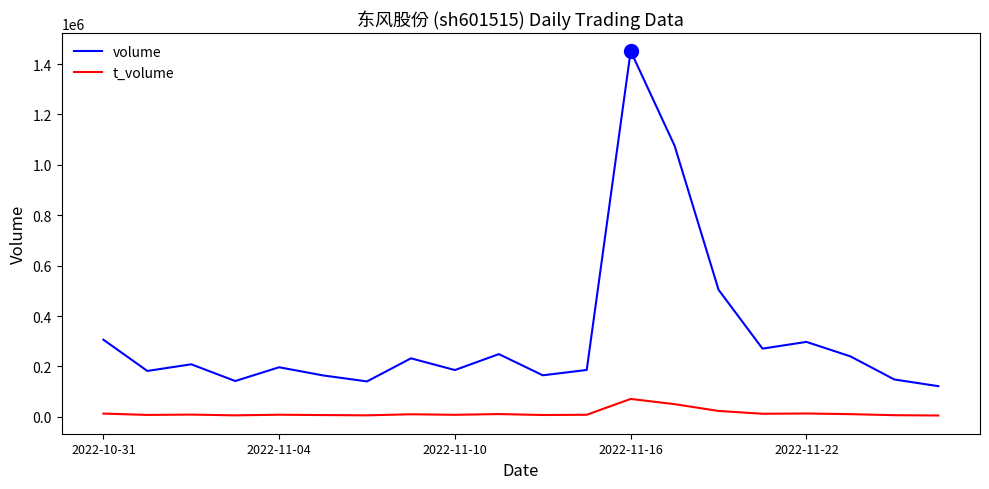

Count the number of categories in the chart.

20